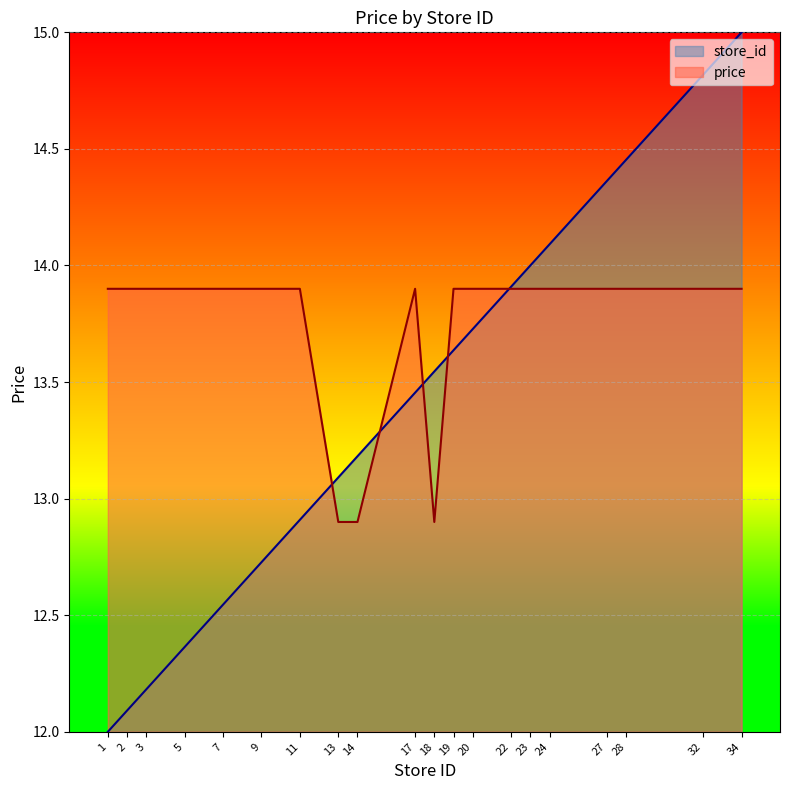

How many times do store_id and price cross each other?

5